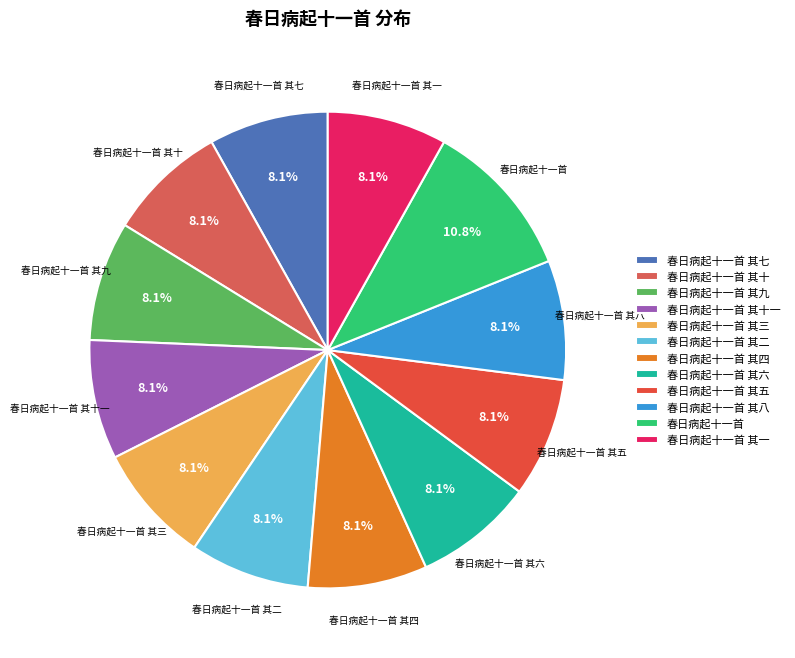

The 春日病起十一首 其八 slice represents 18% of the pie. True or false?

False